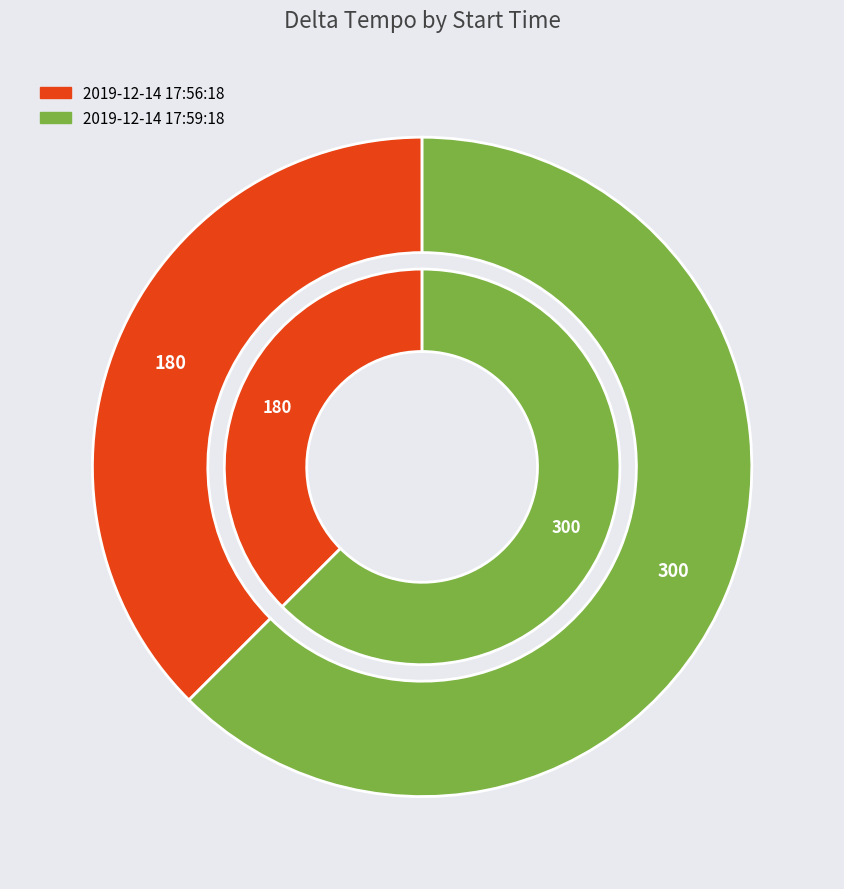

To the nearest percent, what is the difference between the largest and smallest slice percentages?

25%